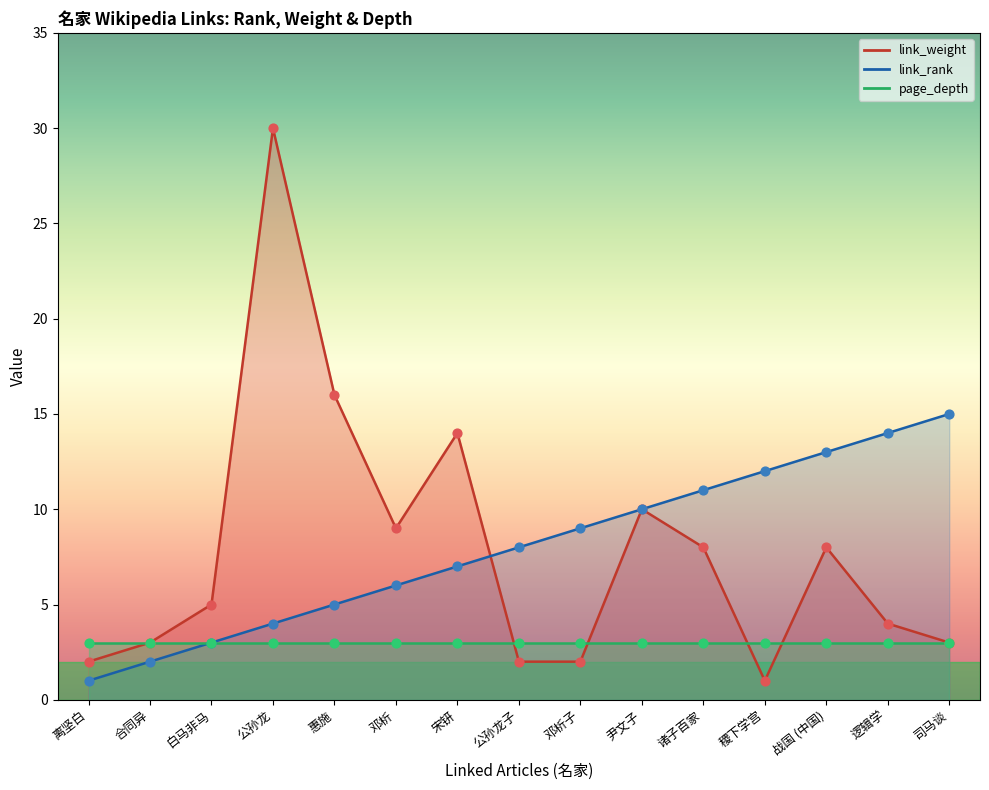

Which series has the widest spread of Y values?

link_weight